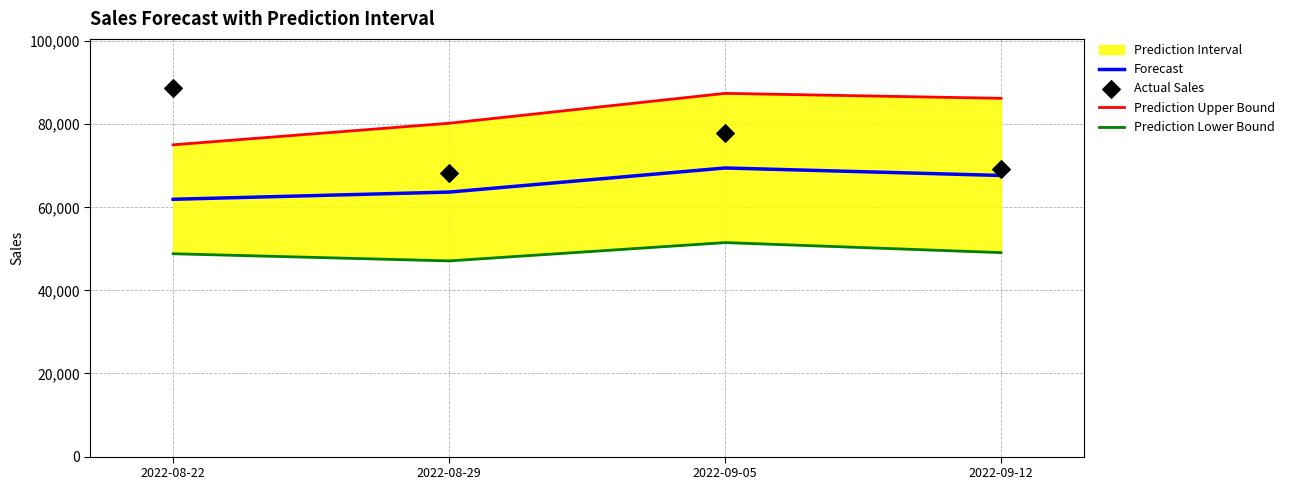

At which category is the sum across all series the highest?

2022-09-05